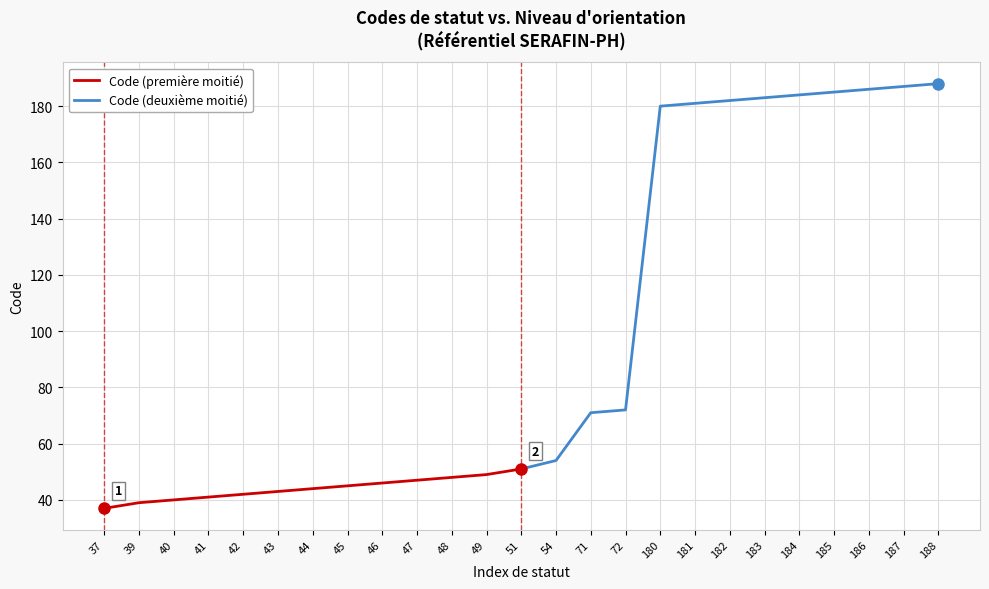

Reading left to right, transcribe all the data shown in this chart.

Code (première moitié): 37	39	40	41	42	43	44	45	46	47	48	49	51
Code (deuxième moitié): 51	54	71	72	180	181	182	183	184	185	186	187	188